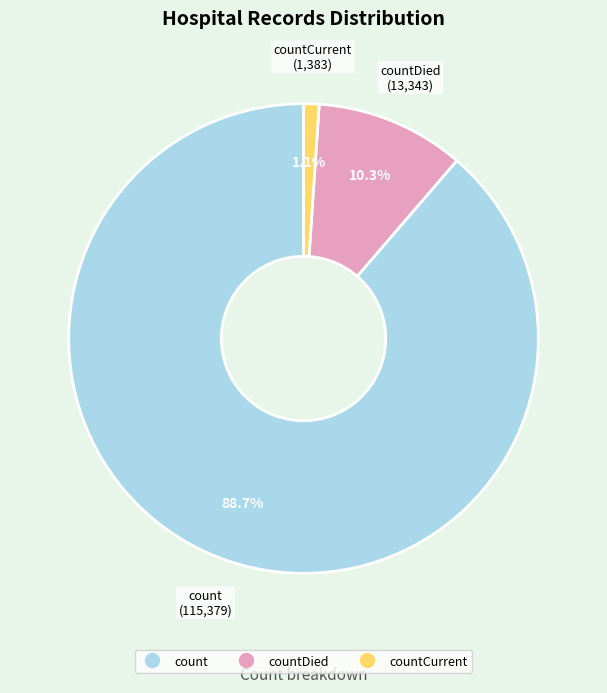

To the nearest percent, what is the average slice percentage?

33%